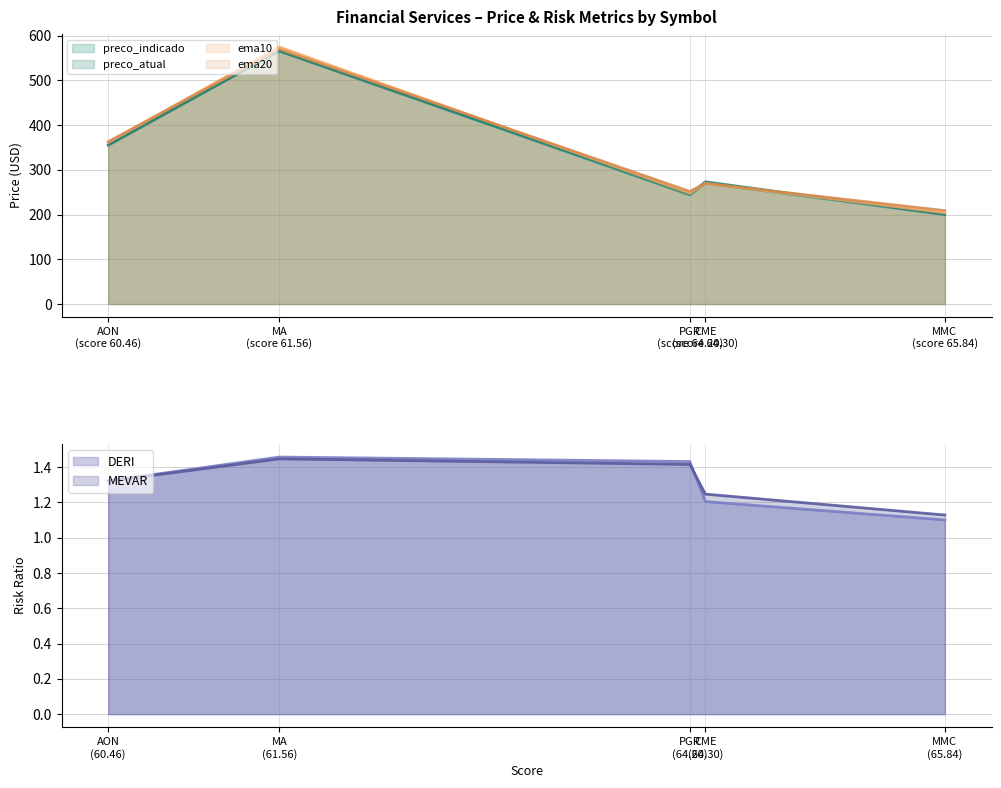

True or false: ema20 and DERI cross at least once.

False